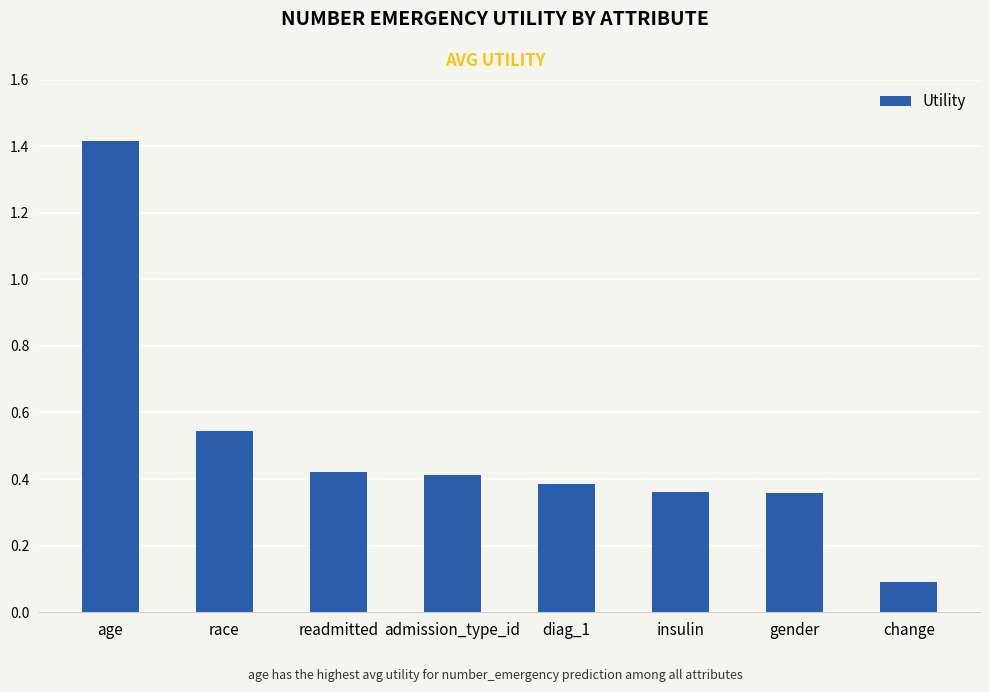

What position from the left is diag_1?

5